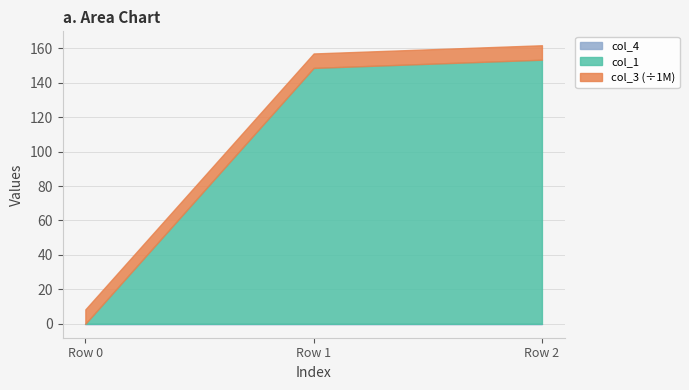

Which series has the largest range (max minus min)?

col_1